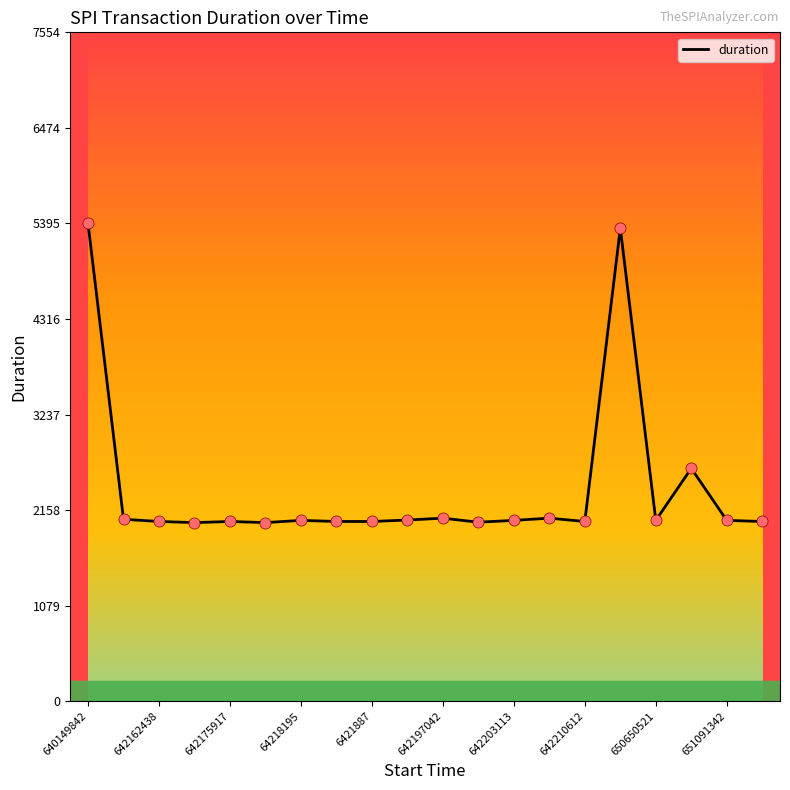

What is the greatest value displayed?

5395.8